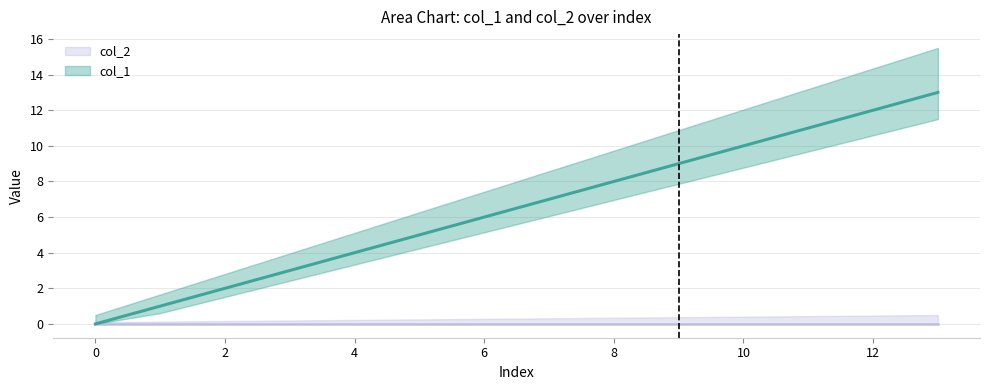

At which category does the chart reach its peak across all series?

13